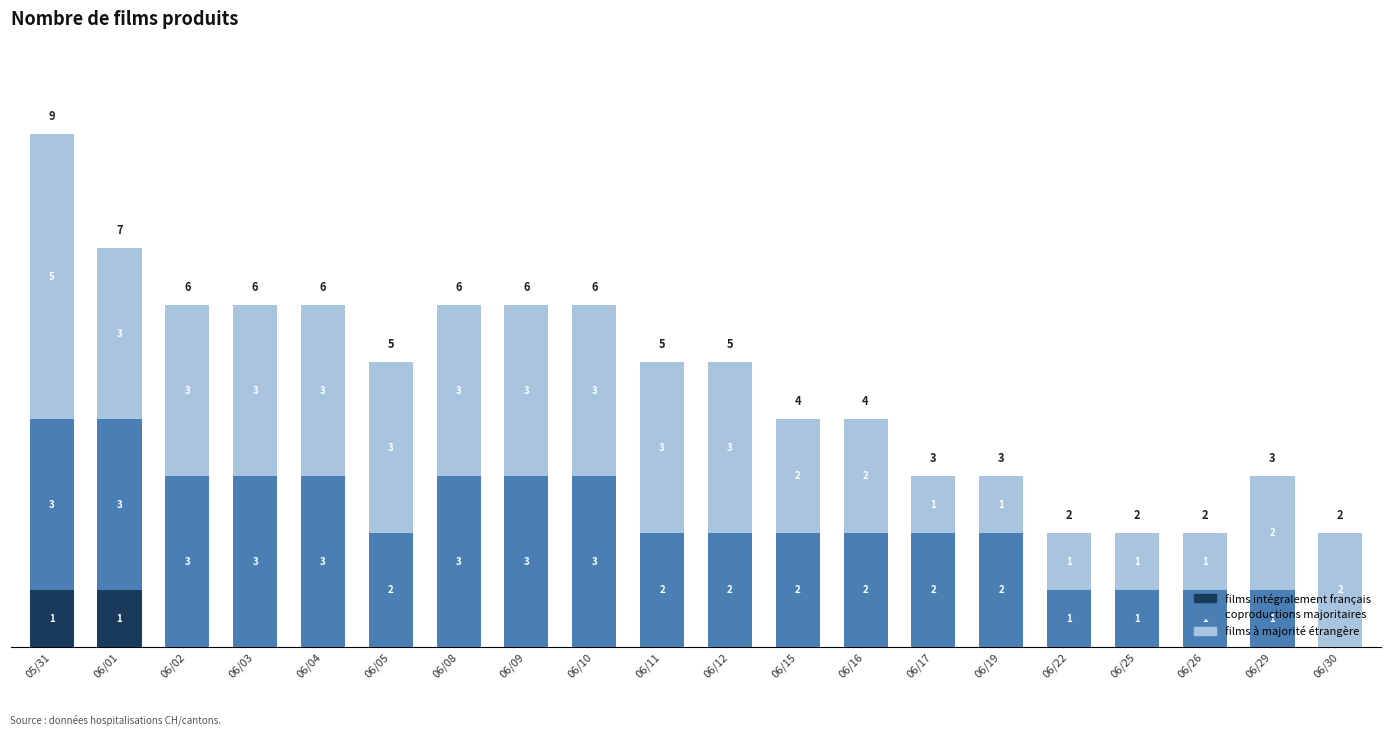

Does the chart contain stacked bars?

Yes